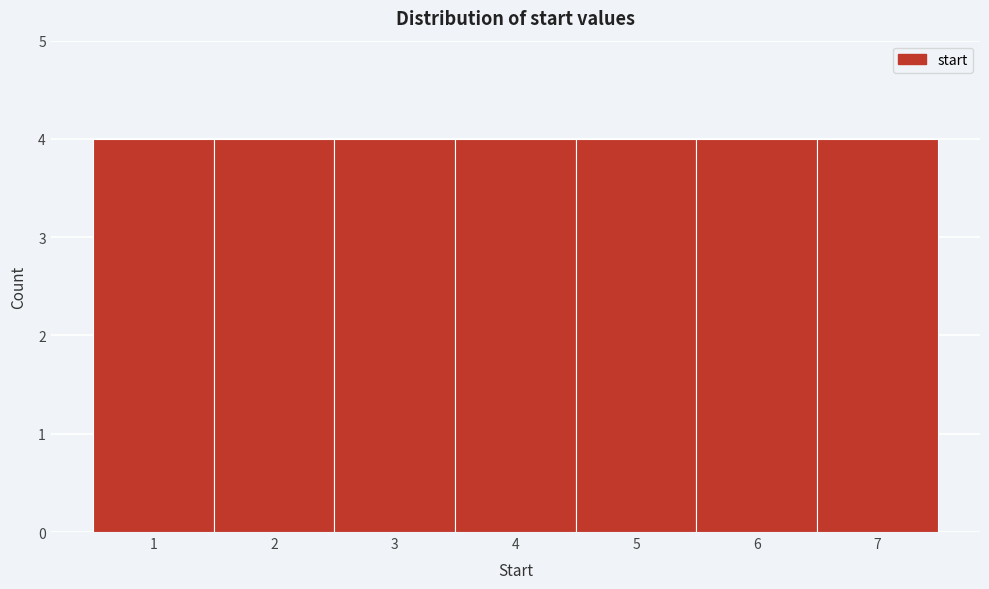

Reading left to right, list every bar in this chart as the range it spans on the x-axis followed by its height. The values are not printed on the chart, so give them approximately, as read against the axis.

0.5 to 1.5: 4
1.5 to 2.5: 4
2.5 to 3.5: 4
3.5 to 4.5: 4
4.5 to 5.5: 4
5.5 to 6.5: 4
6.5 to 7.5: 4